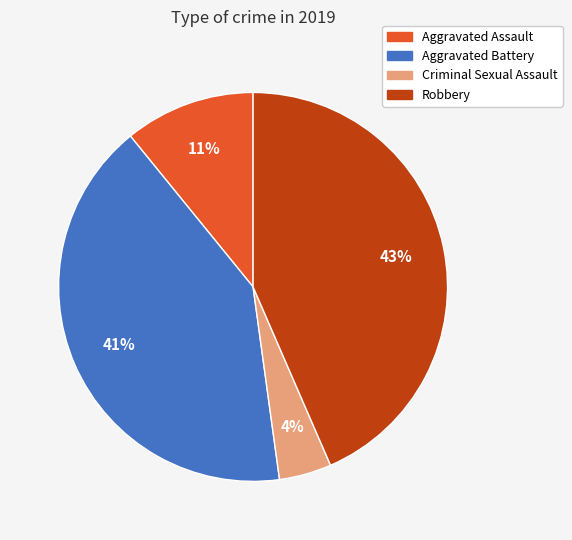

Count the number of slices in the pie.

4